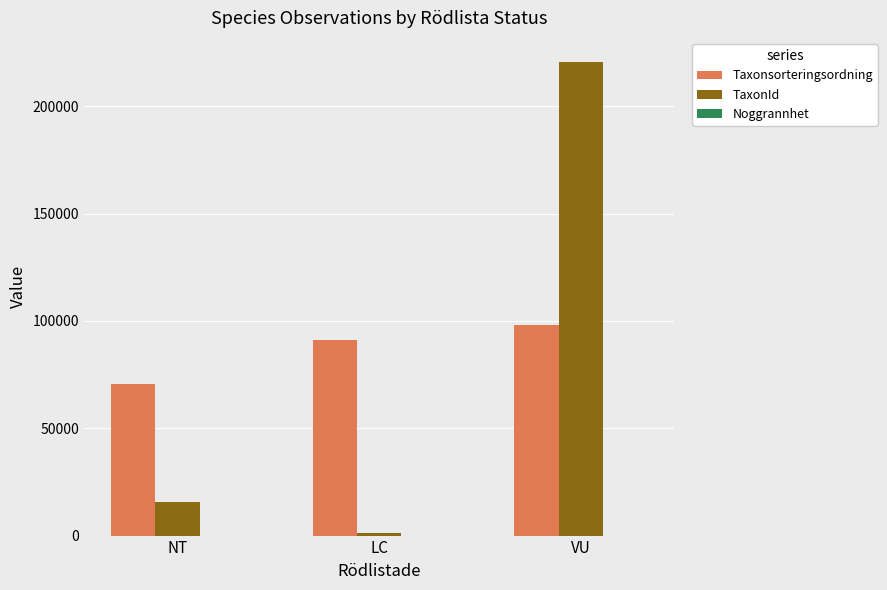

The value of TaxonId at NT is 15546. True or false?

True